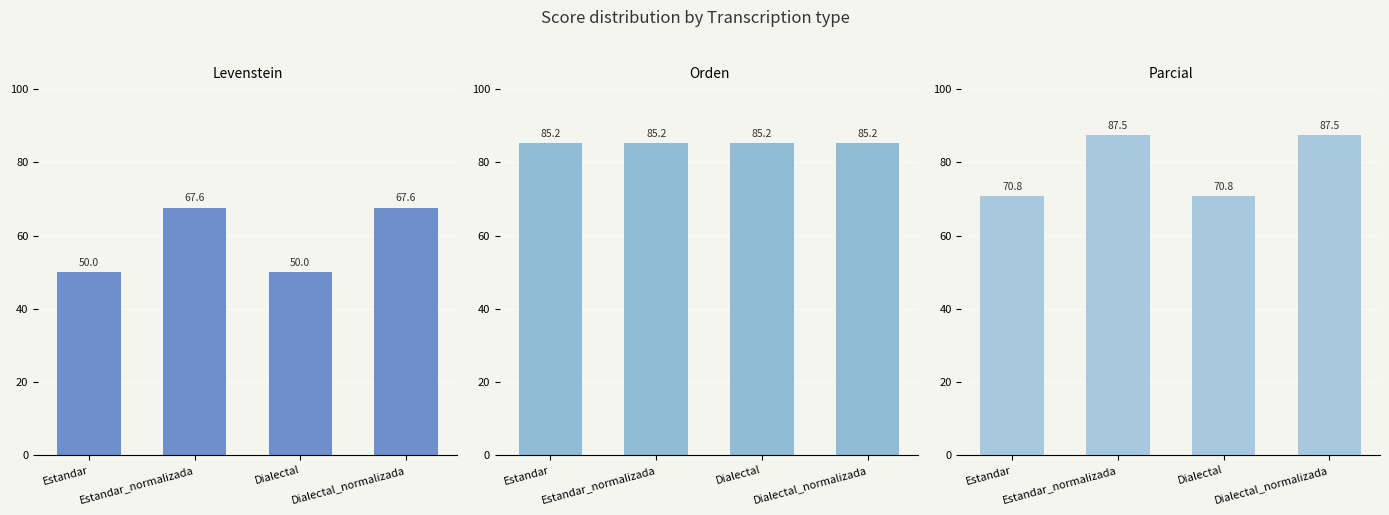

What is the label of the 3rd bar from the right?

Estandar_normalizada